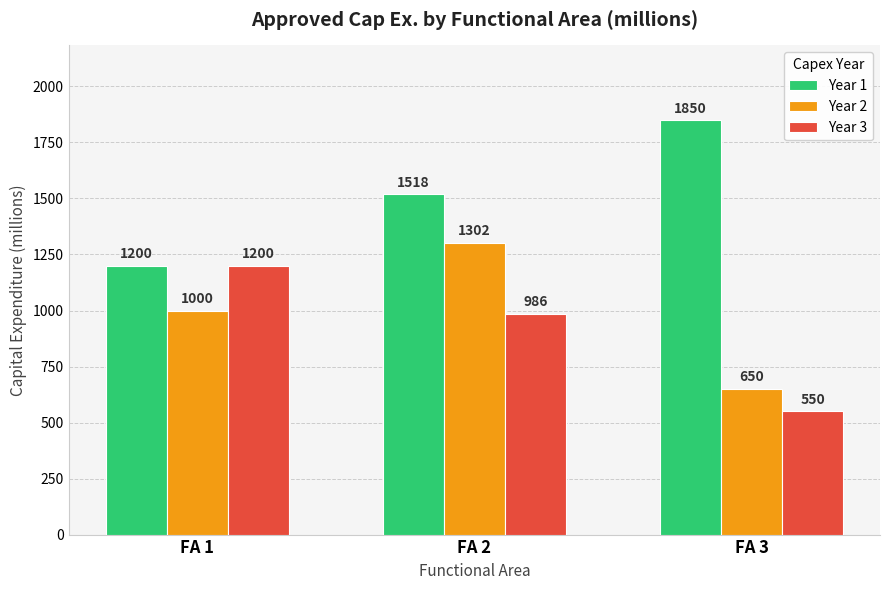

At which category is the sum across all series the highest?

FA 2